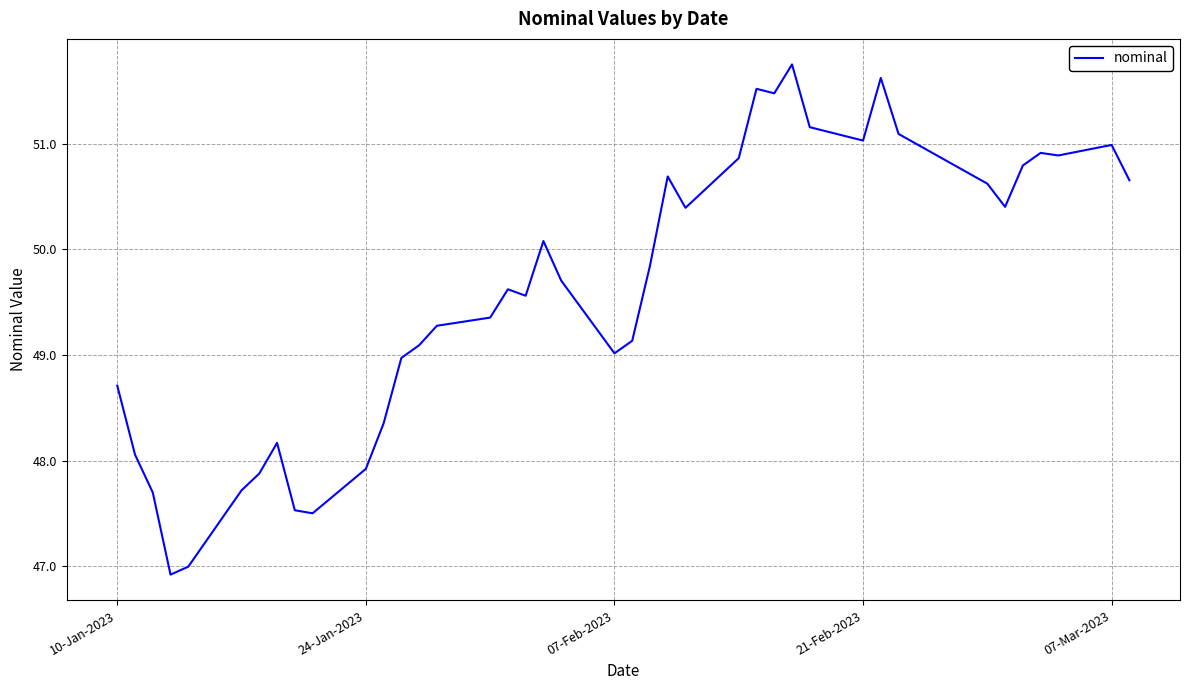

What is the greatest value displayed?

51.8